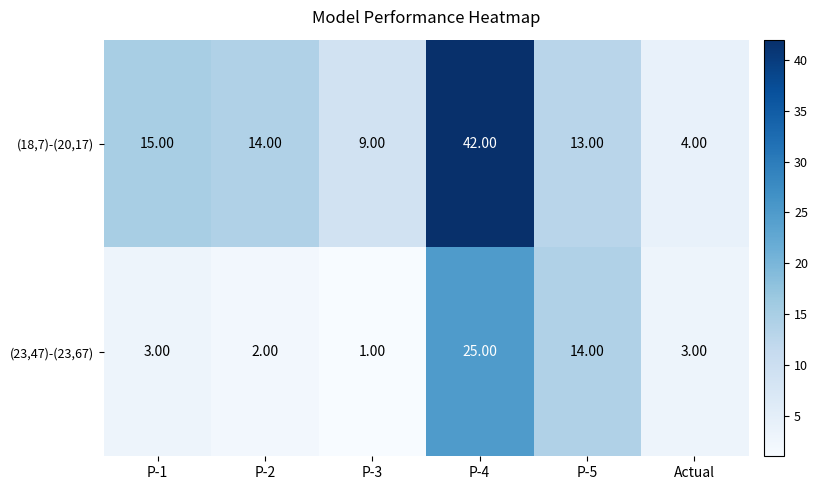

What is the total value across all series at P-1?

18